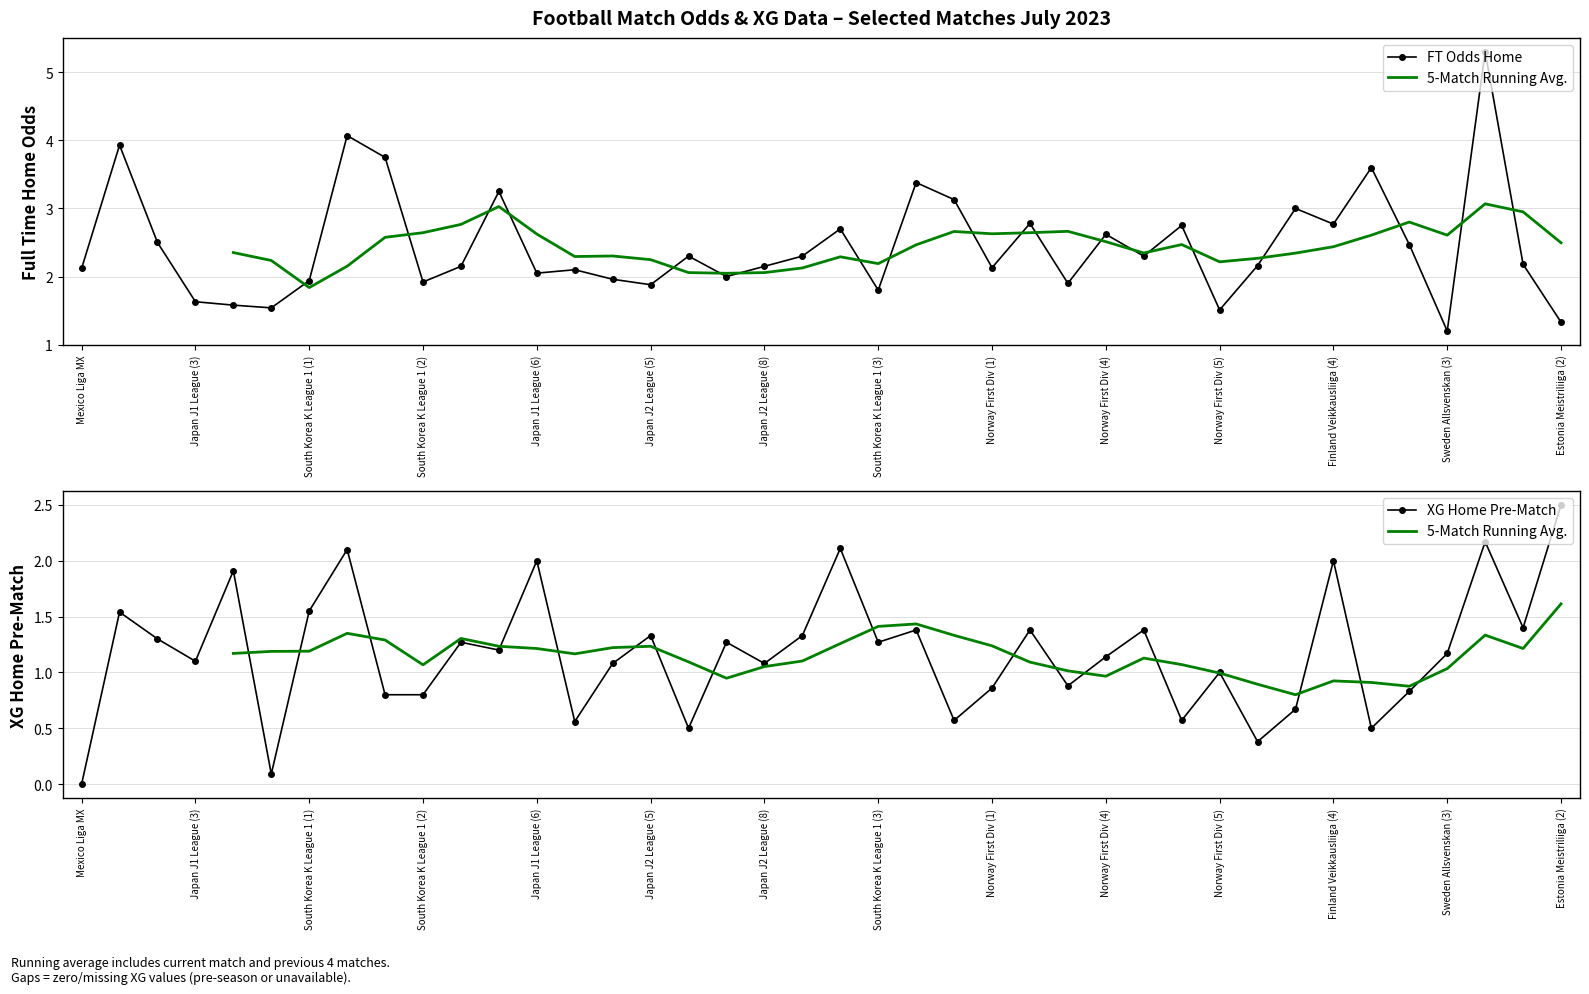

What is the minimum value for FT Odds Home?

1.2